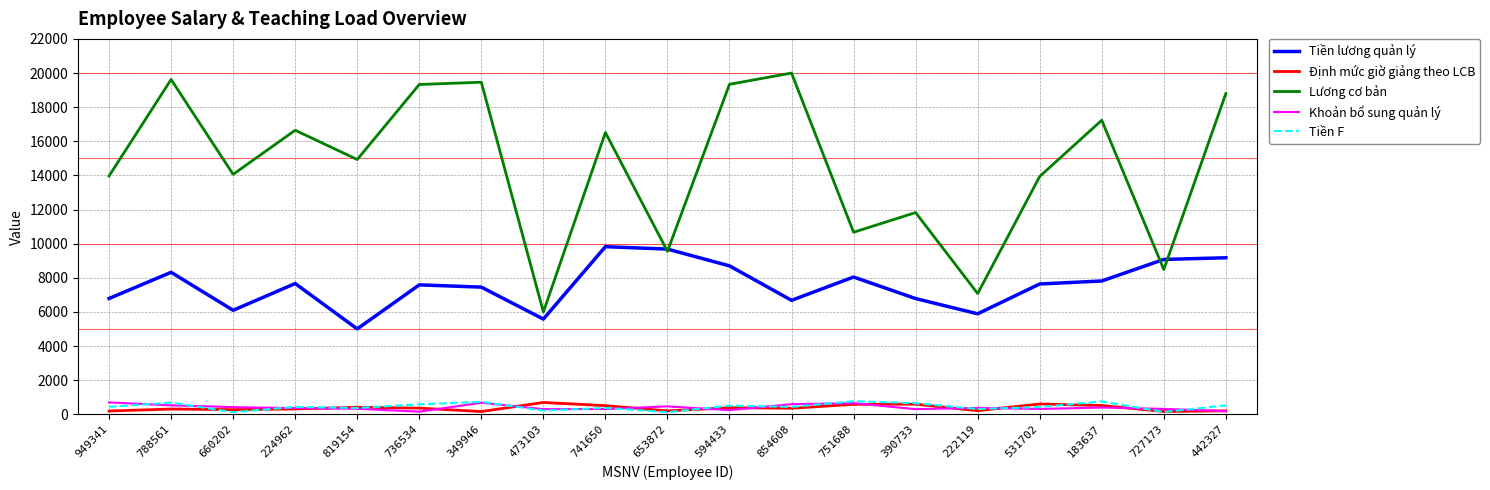

True or false: Tiền lương quản lý has a value of 13404 at 788561.

False